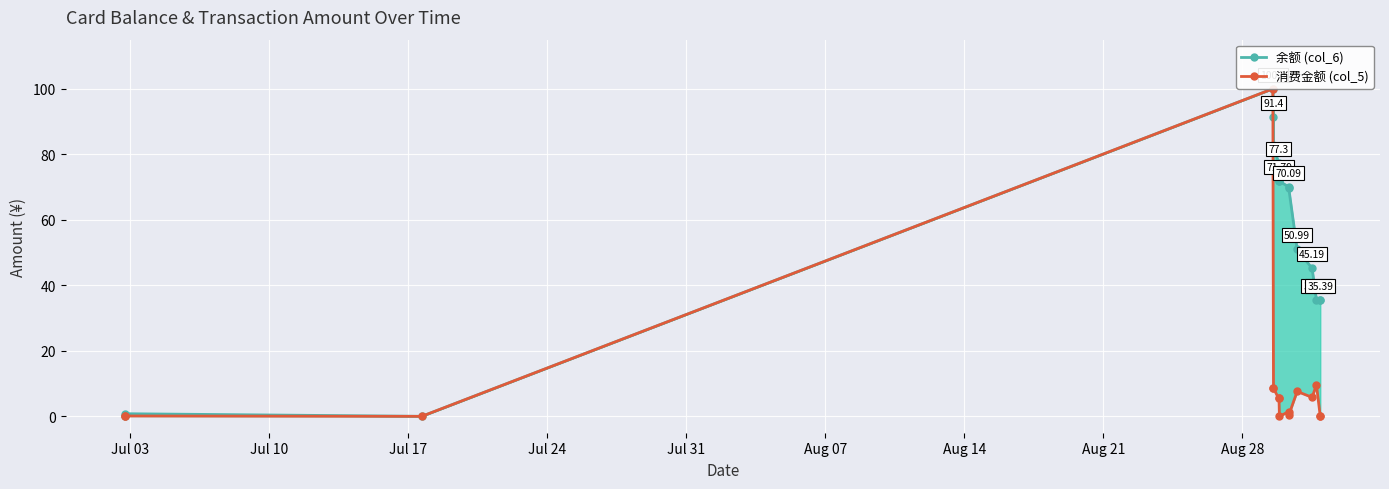

True or false: 余额 (col_6) has a value of 28.2 at Aug 28.

False